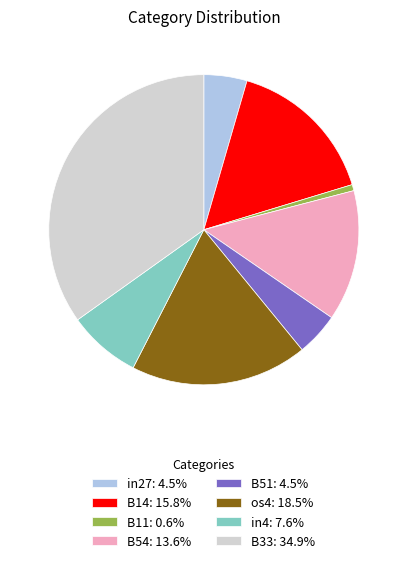

How many slices are in this pie chart?

8